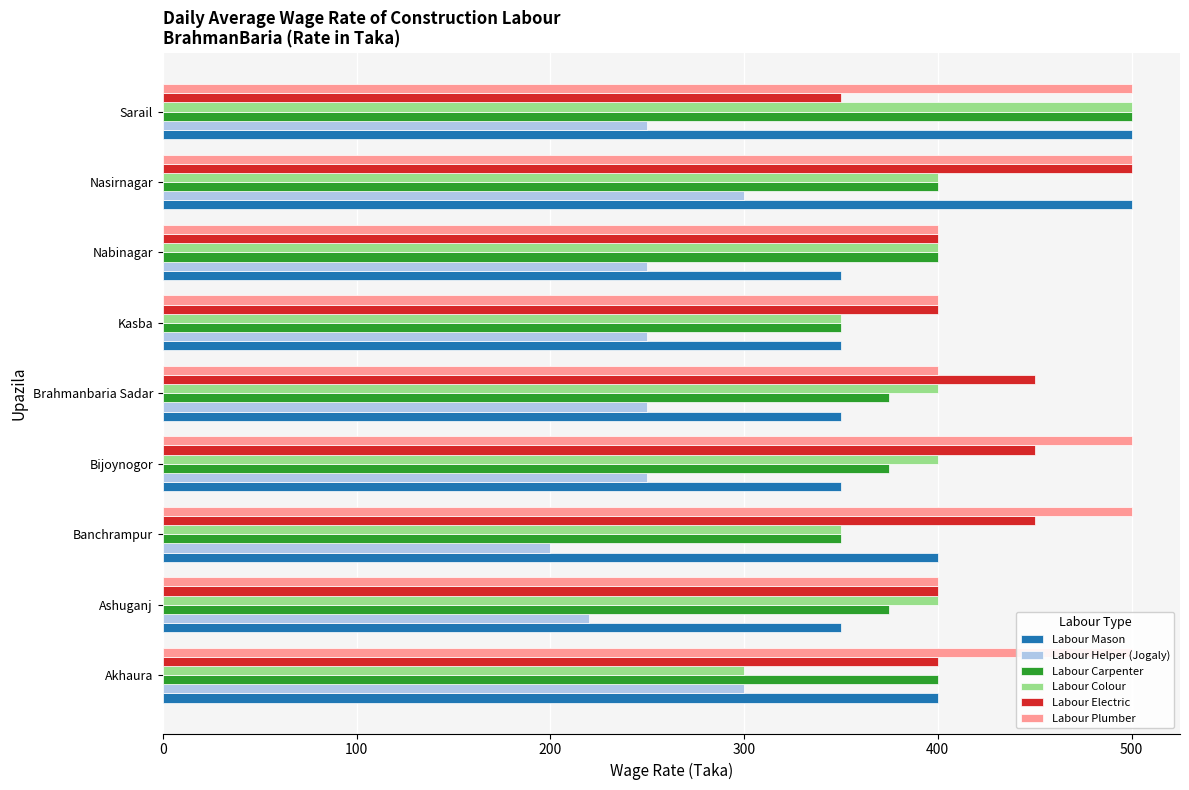

List the series in order of their peak value, lowest first.

Labour Helper (Jogaly), Labour Mason, Labour Carpenter, Labour Colour, Labour Electric, Labour Plumber